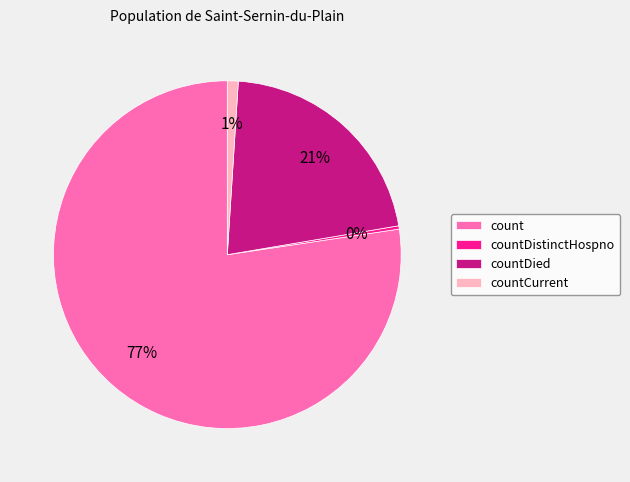

How many slices are in this pie chart?

4